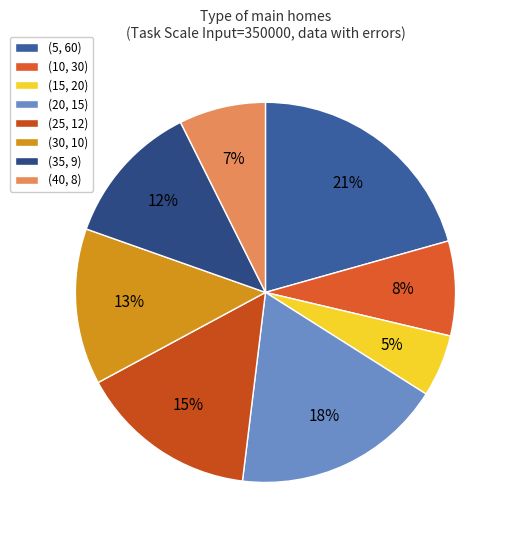

How many segments does this pie chart have?

8